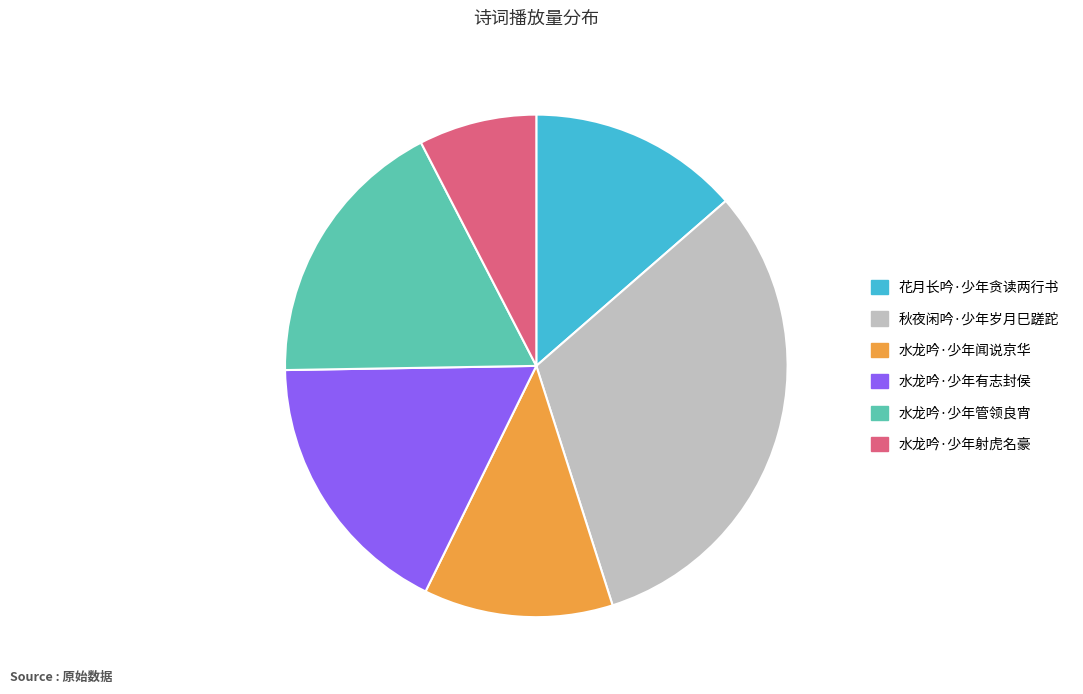

Which has a higher value, 花月长吟·少年贪读两行书 or 秋夜闲吟·少年岁月巳蹉跎?

秋夜闲吟·少年岁月巳蹉跎